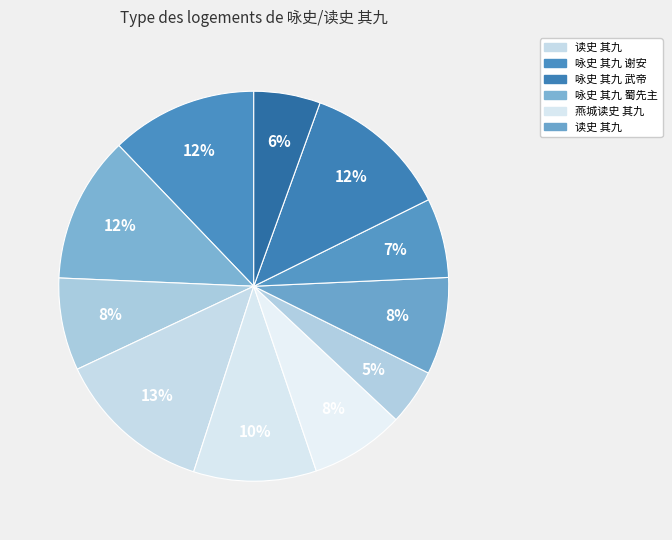

Count the number of slices in the pie.

11